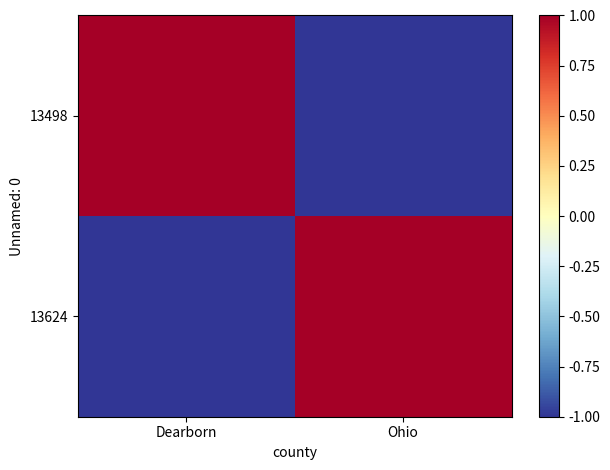

Which category has the highest value across all series?

Dearborn